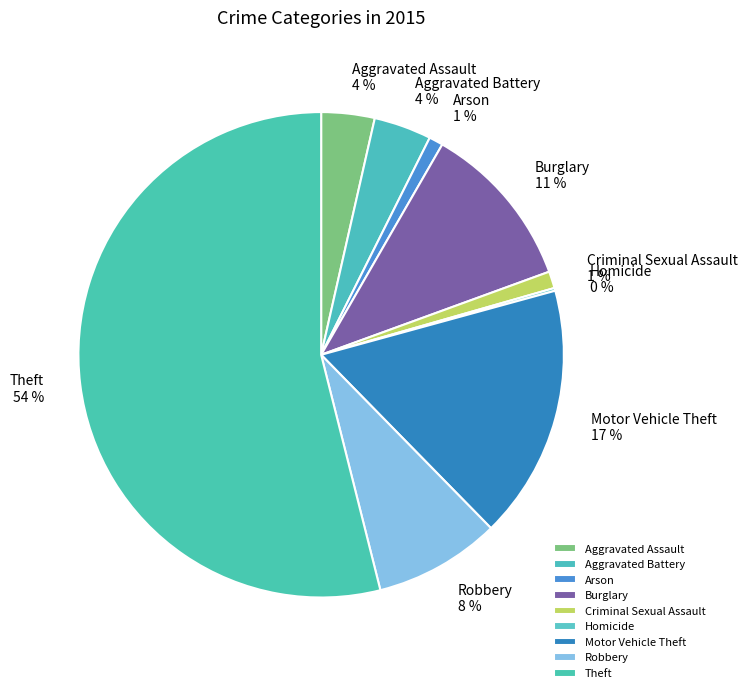

To the nearest percent, what percentage of the pie is Criminal Sexual Assault?

1%